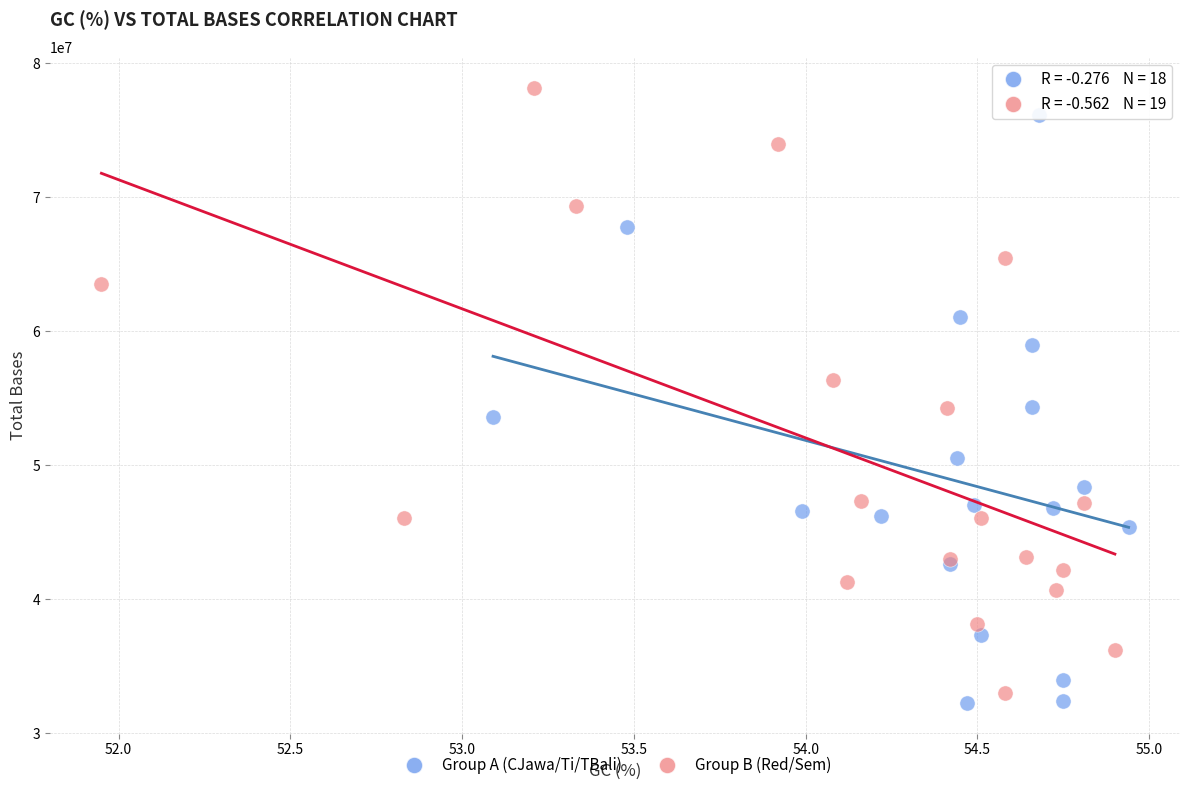

What are all the series names shown in the legend?

Group A (CJawa/Ti/TBali), Group B (Red/Sem)